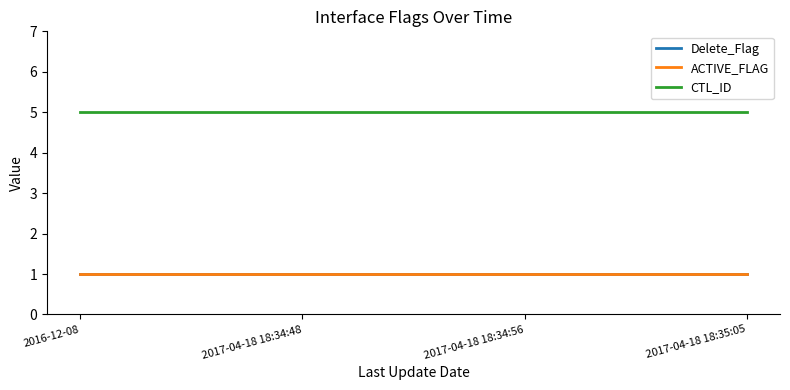

At which label is Delete_Flag closest to 1?

2016-12-08